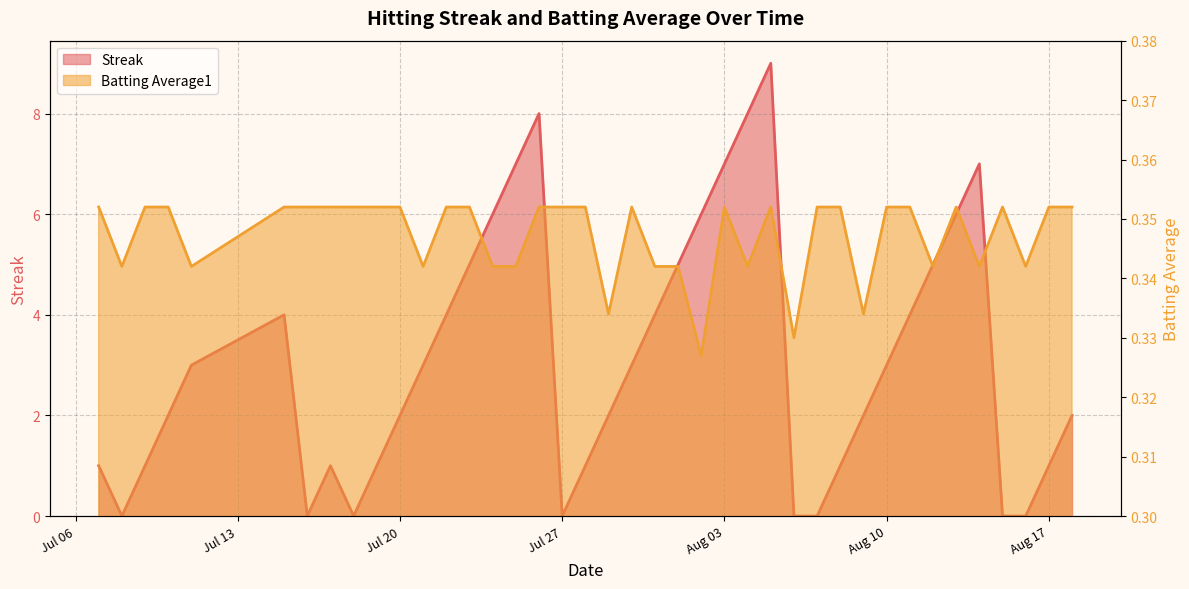

What is the total value across all series at 2010-07-18?

0.4